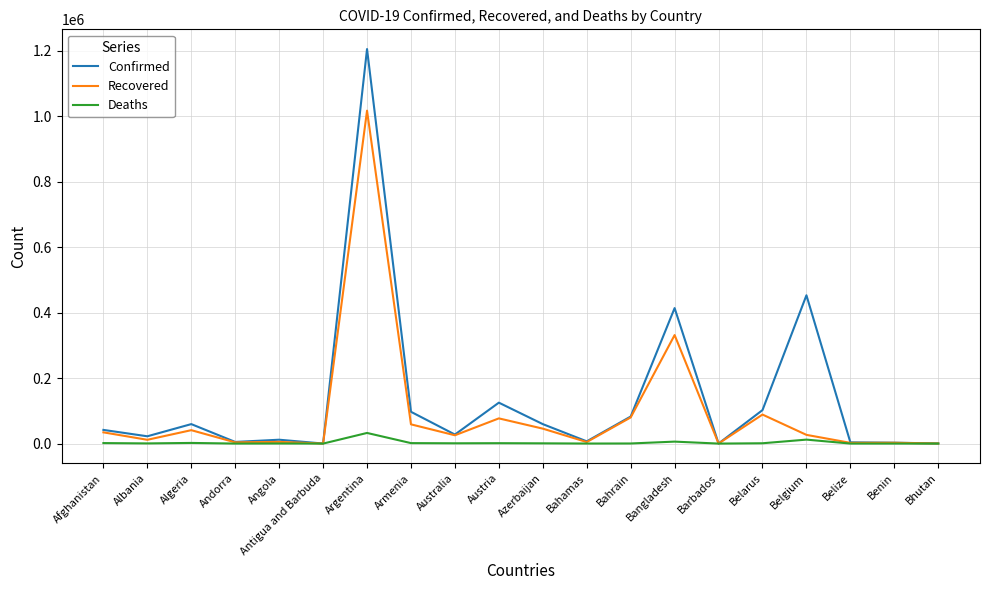

At which category is the sum across all series the highest?

Argentina